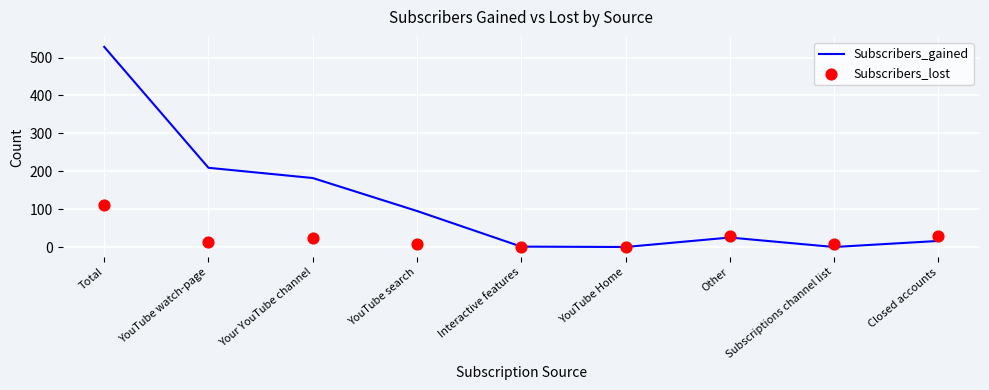

What is the total value across all series at YouTube watch-page?

221